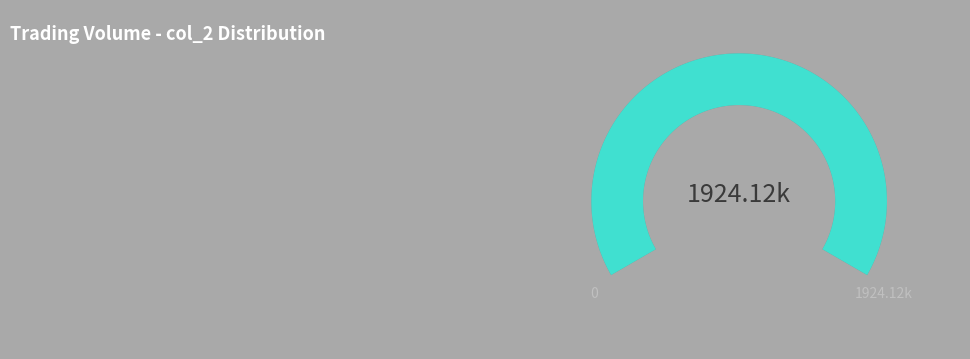

Is there a majority slice in this chart?

No